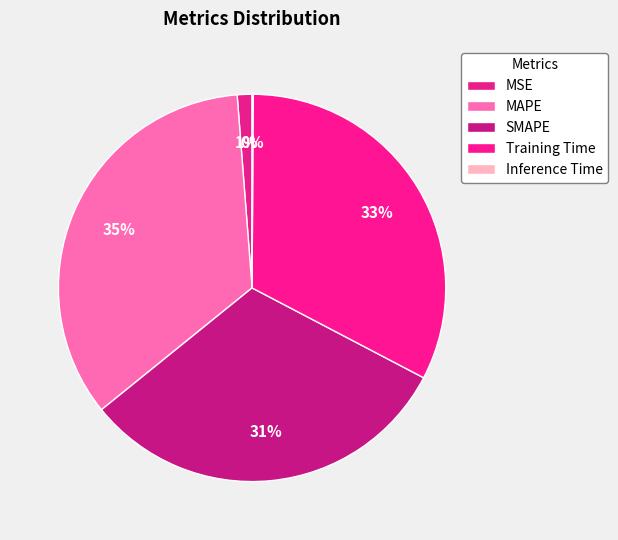

What percentage is NOT represented by MAPE?

65.4%